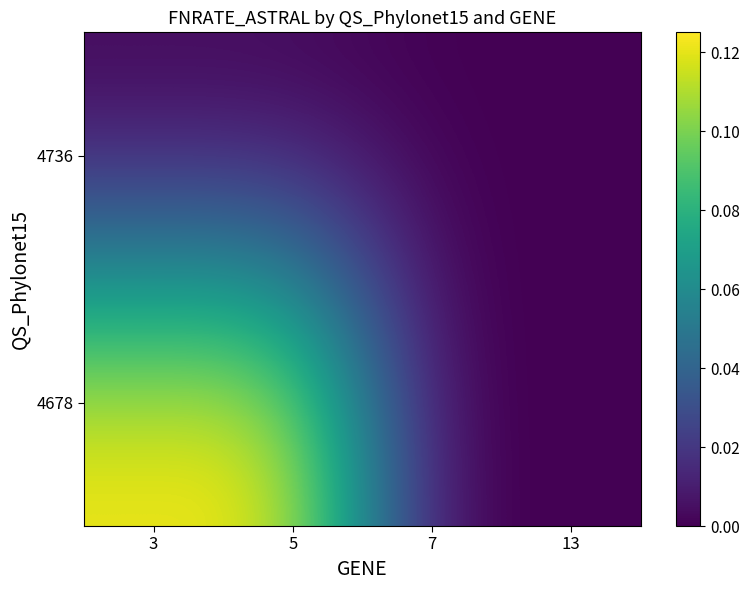

How many categories are shown in the chart?

4